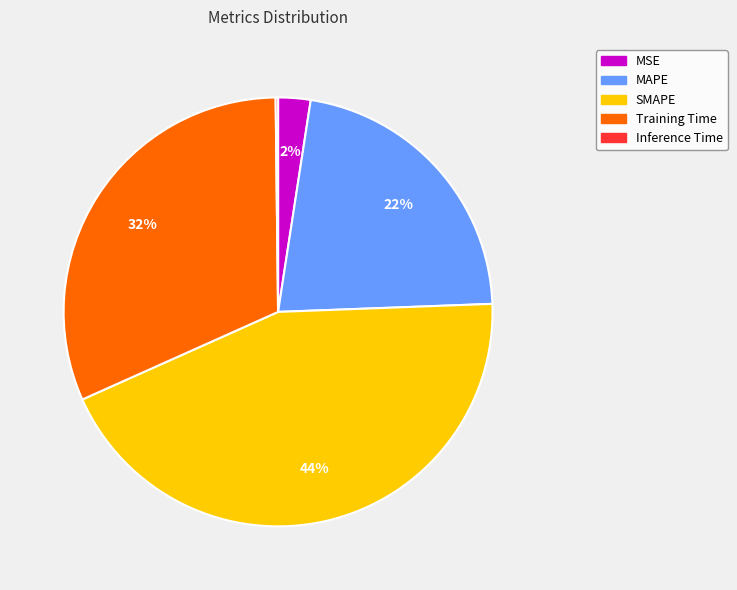

Combined, do MSE and Training Time account for over 50%?

No